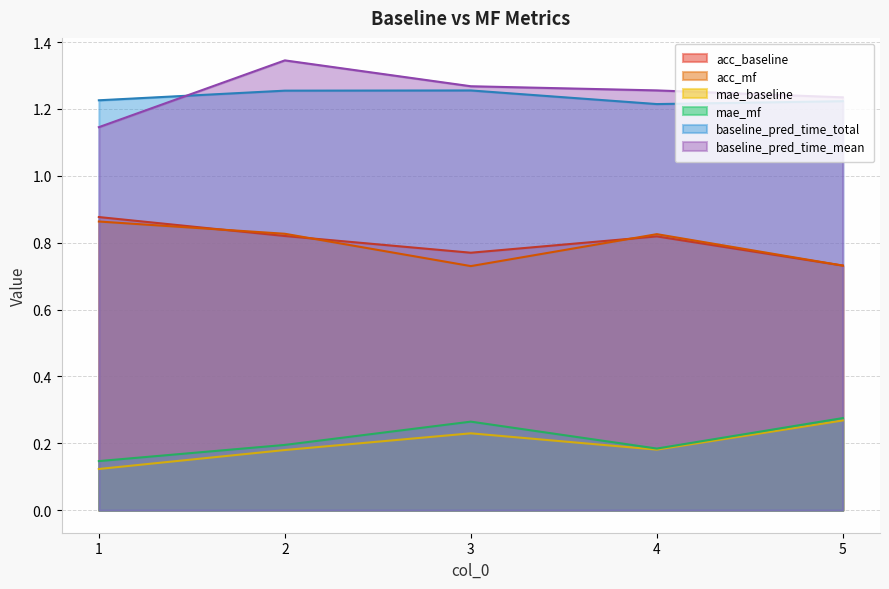

At which category does baseline_pred_time_total reach its first local valley?

4